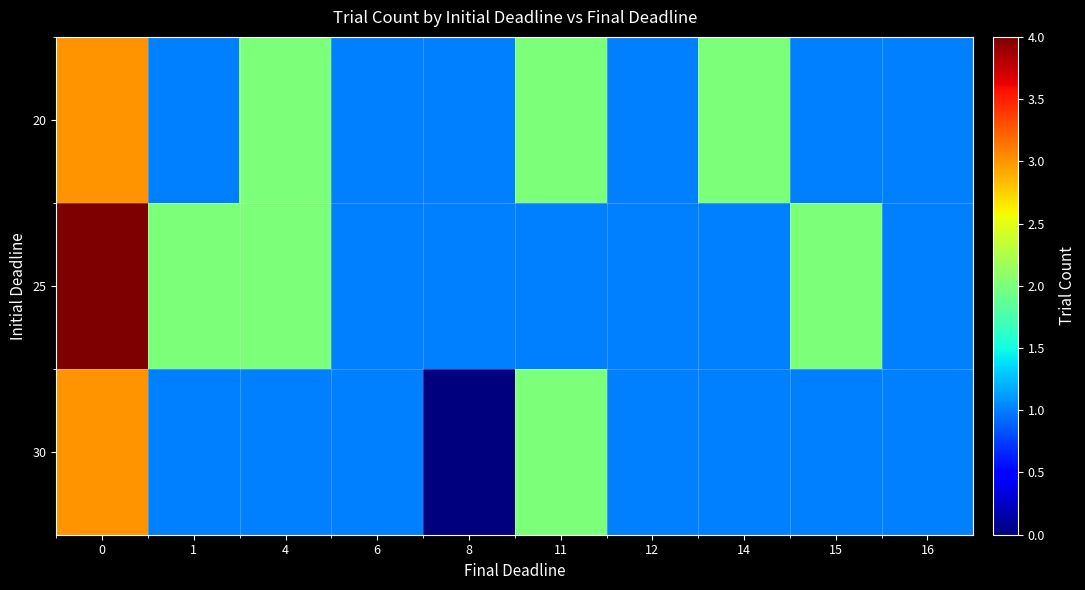

What is the total value across all series at 8?

2